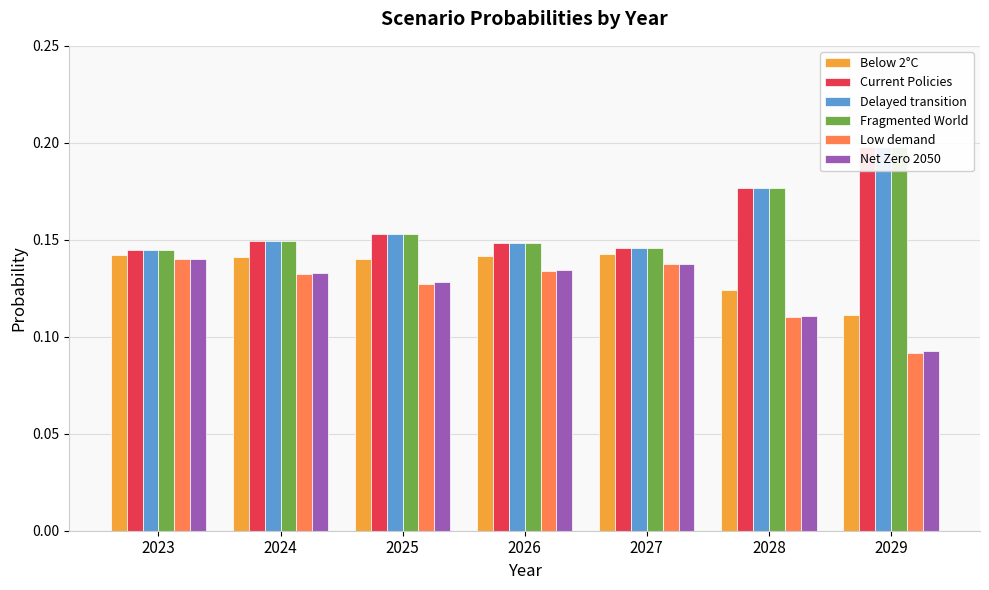

At 2025, list the series in order from smallest to largest.

Low demand, Net Zero 2050, Below 2°C, Current Policies, Delayed transition, Fragmented World